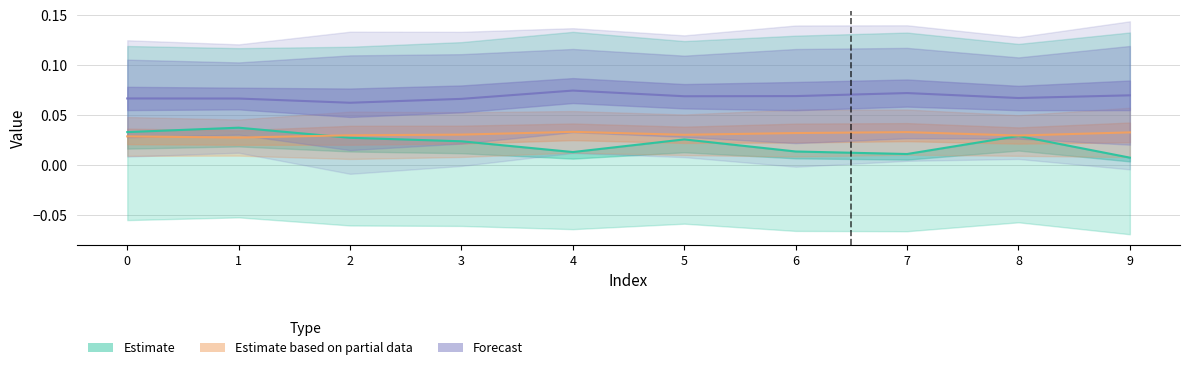

At which category does col_2 reach its first local valley?

4